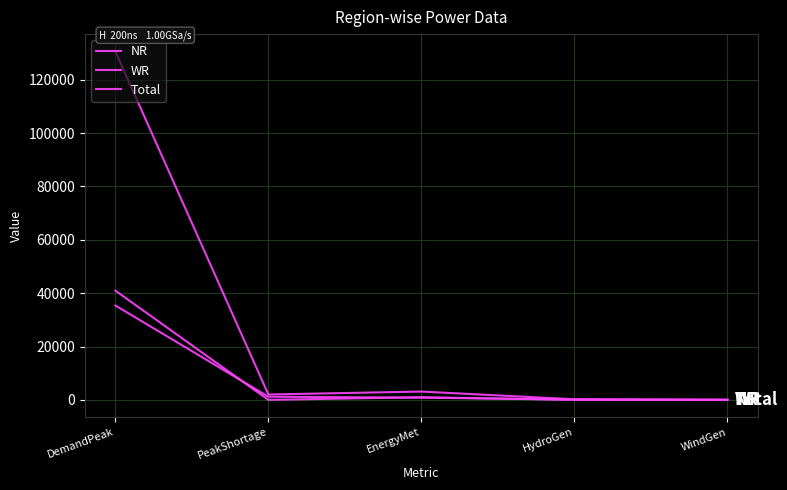

How many lines are shown in the chart?

3